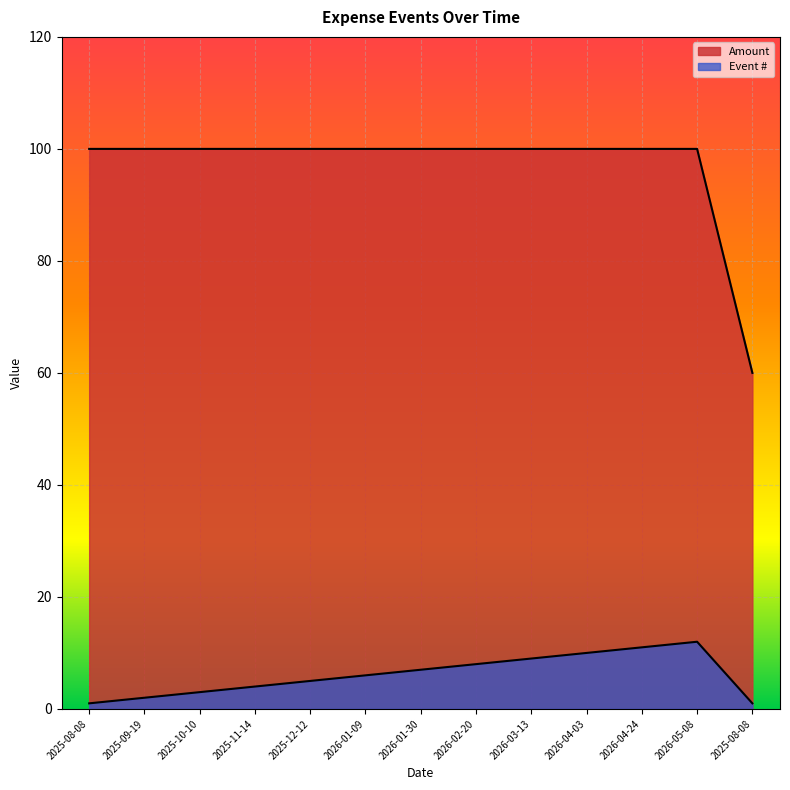

True or false: Amount and Event # cross at least once.

False